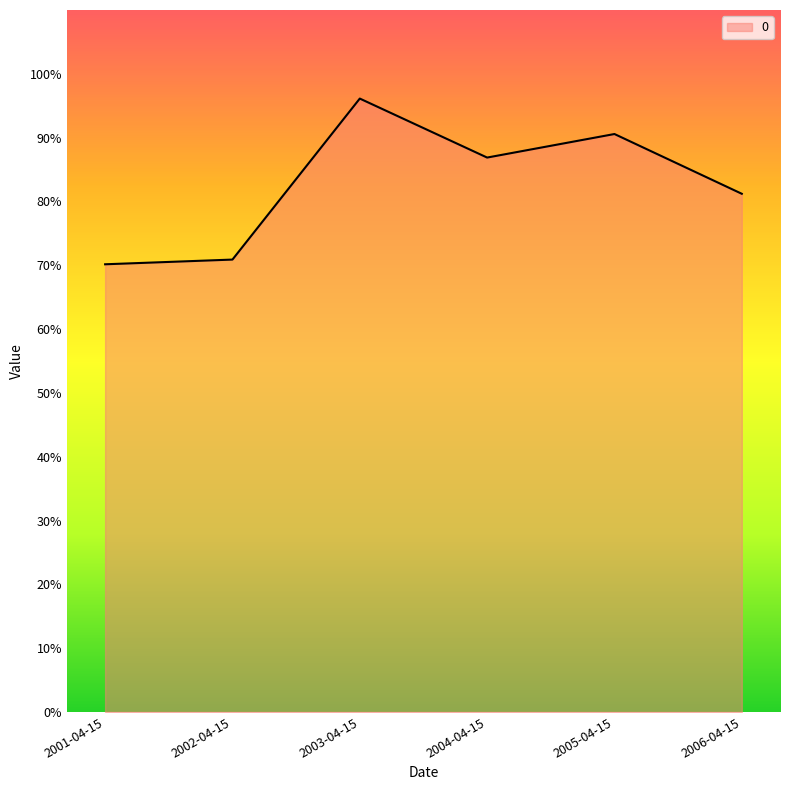

Where is the data nearest to the value 0?

2001-04-15